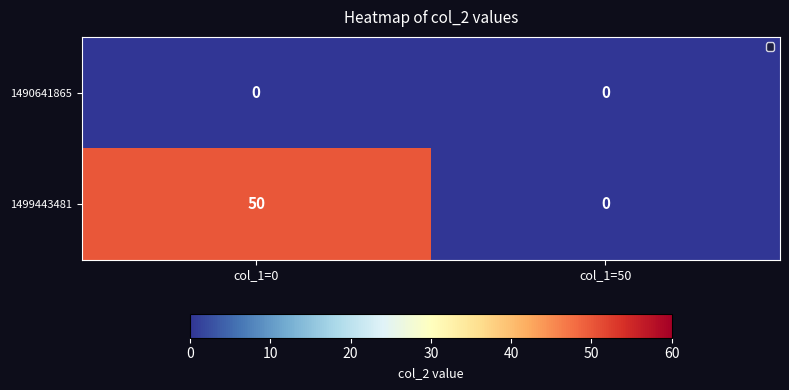

At which category does the chart reach its peak across all series?

col_1=0